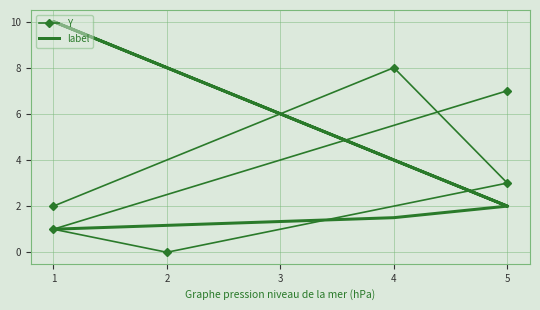

Reading right to left, what are all the values shown in this chart?

Y: 7.0	1.0	0.0	3.0	8.0	2.0
label: 2.0	10.0	8.0	2.0	1.5	1.0